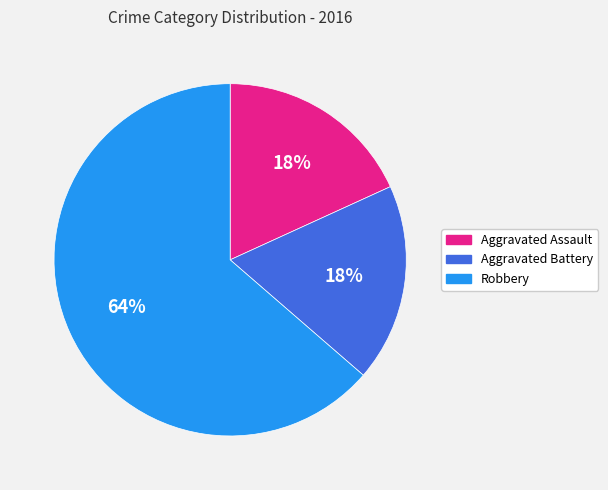

Do Aggravated Battery and Robbery together represent more than half of the pie?

Yes